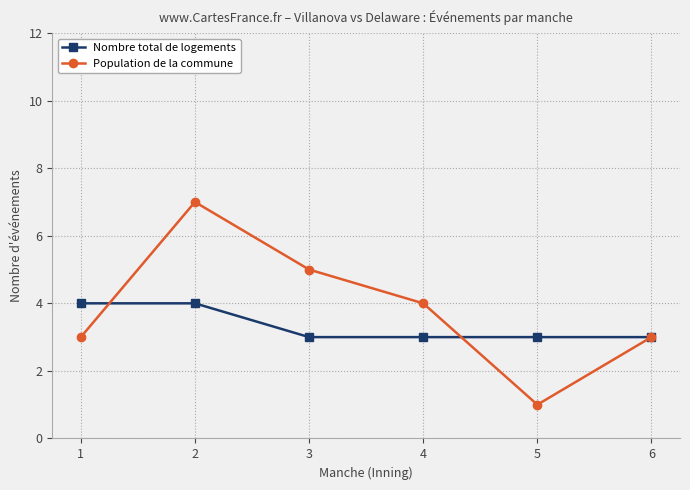

What is the spread (max minus min) of values at 1?

1